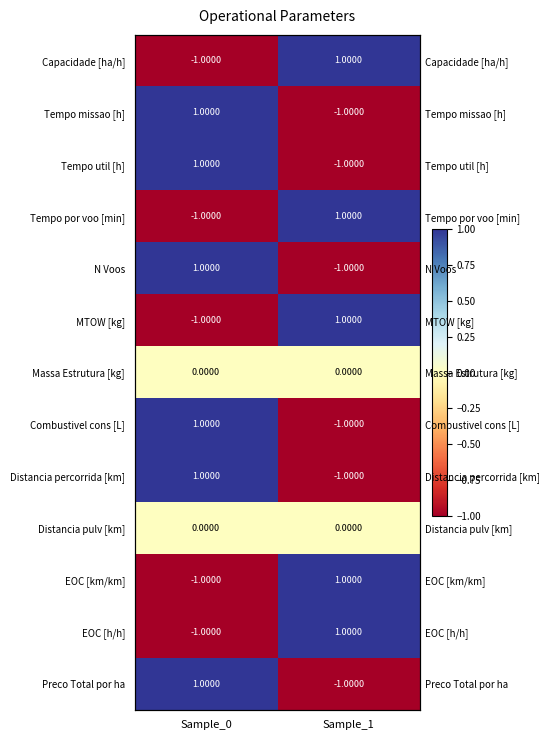

At which label does EOC [h/h] reach its minimum?

Sample_0